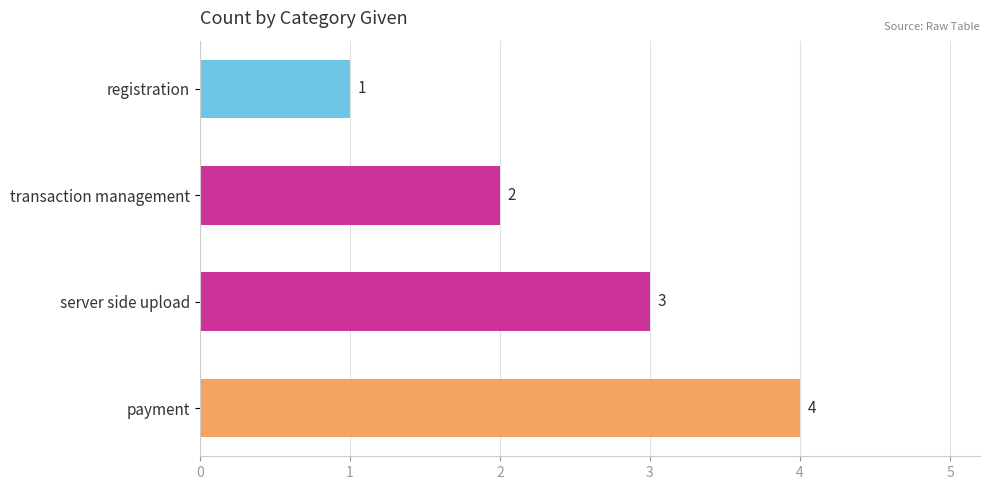

Rank the categories by value from highest to lowest.

payment, server side upload, transaction management, registration